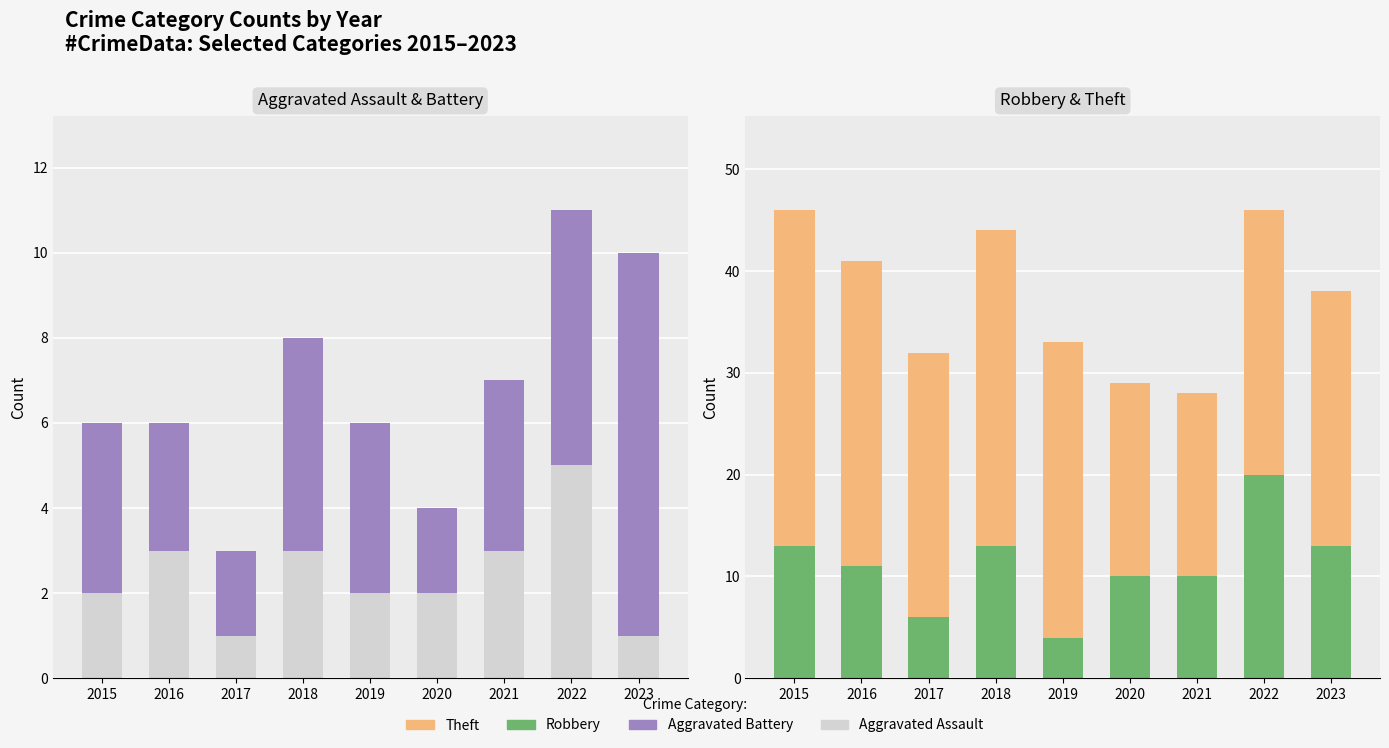

What is the value of the Theft bar at the 5th from the left?

29